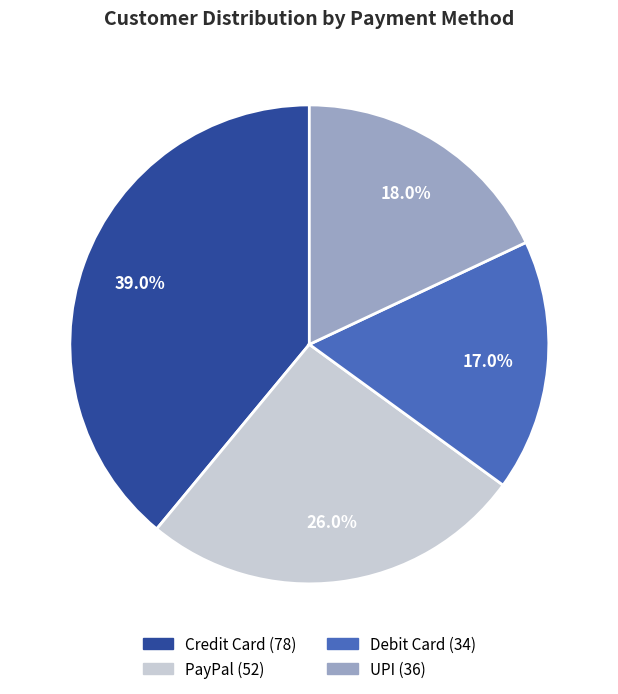

The Credit Card slice represents 39% of the pie. True or false?

True